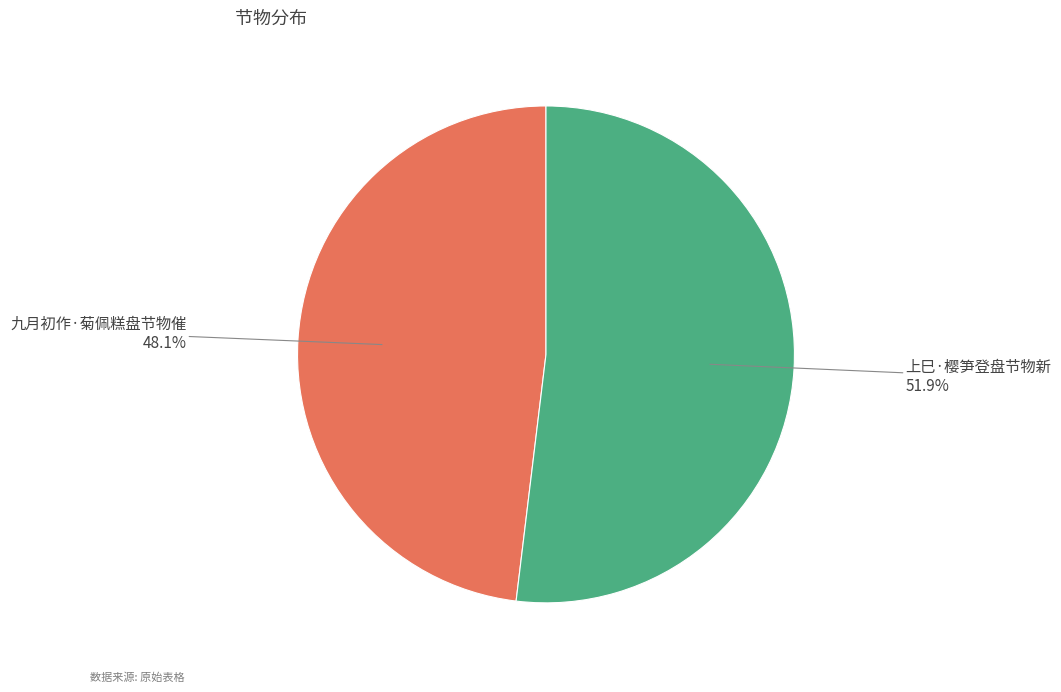

Does any single category account for the majority?

Yes